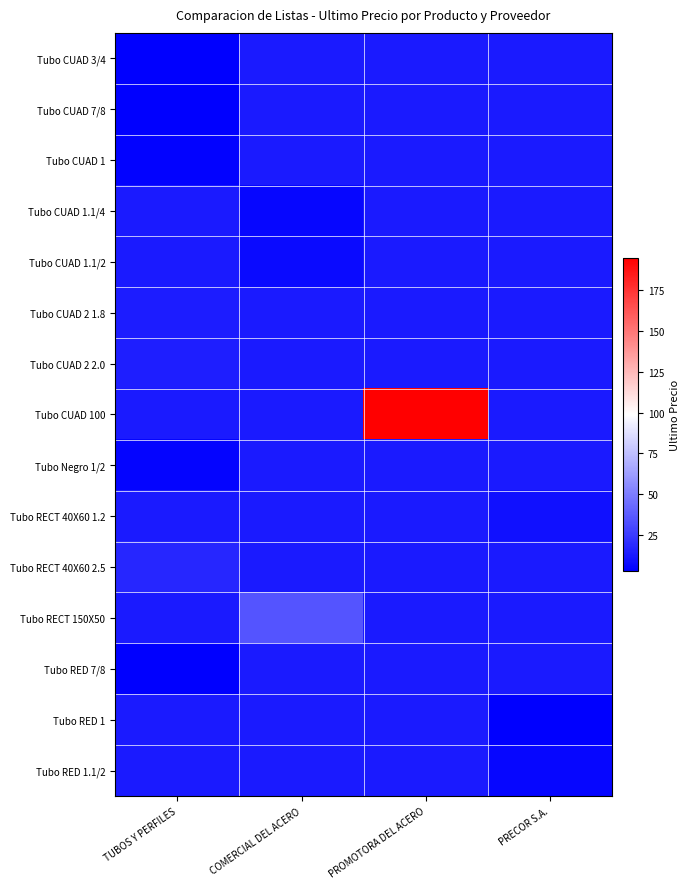

Reading left to right, extract all data points from this chart.

Tubo CUAD 3/4: TUBOS Y PERFILES=3.2	COMERCIAL DEL ACERO=0.0	PROMOTORA DEL ACERO=0.0	PRECOR S.A.=0.0
Tubo CUAD 7/8: TUBOS Y PERFILES=3.1	COMERCIAL DEL ACERO=0.0	PROMOTORA DEL ACERO=0.0	PRECOR S.A.=0.0
Tubo CUAD 1: TUBOS Y PERFILES=4.3	COMERCIAL DEL ACERO=0.0	PROMOTORA DEL ACERO=0.0	PRECOR S.A.=0.0
Tubo CUAD 1.1/4: TUBOS Y PERFILES=0.0	COMERCIAL DEL ACERO=5.5	PROMOTORA DEL ACERO=0.0	PRECOR S.A.=0.0
Tubo CUAD 1.1/2: TUBOS Y PERFILES=0.0	COMERCIAL DEL ACERO=6.6	PROMOTORA DEL ACERO=0.0	PRECOR S.A.=0.0
Tubo CUAD 2 1.8: TUBOS Y PERFILES=13.4	COMERCIAL DEL ACERO=0.0	PROMOTORA DEL ACERO=0.0	PRECOR S.A.=0.0
Tubo CUAD 2 2.0: TUBOS Y PERFILES=14.6	COMERCIAL DEL ACERO=0.0	PROMOTORA DEL ACERO=0.0	PRECOR S.A.=0.0
Tubo CUAD 100: TUBOS Y PERFILES=0.0	COMERCIAL DEL ACERO=0.0	PROMOTORA DEL ACERO=195.0	PRECOR S.A.=0.0
Tubo Negro 1/2: TUBOS Y PERFILES=4.5	COMERCIAL DEL ACERO=0.0	PROMOTORA DEL ACERO=0.0	PRECOR S.A.=0.0
Tubo RECT 40X60 1.2: TUBOS Y PERFILES=0.0	COMERCIAL DEL ACERO=0.0	PROMOTORA DEL ACERO=0.0	PRECOR S.A.=8.9
Tubo RECT 40X60 2.5: TUBOS Y PERFILES=17.4	COMERCIAL DEL ACERO=0.0	PROMOTORA DEL ACERO=0.0	PRECOR S.A.=0.0
Tubo RECT 150X50: TUBOS Y PERFILES=0.0	COMERCIAL DEL ACERO=35.0	PROMOTORA DEL ACERO=0.0	PRECOR S.A.=0.0
Tubo RED 7/8: TUBOS Y PERFILES=3.2	COMERCIAL DEL ACERO=0.0	PROMOTORA DEL ACERO=0.0	PRECOR S.A.=0.0
Tubo RED 1: TUBOS Y PERFILES=0.0	COMERCIAL DEL ACERO=0.0	PROMOTORA DEL ACERO=0.0	PRECOR S.A.=2.8
Tubo RED 1.1/2: TUBOS Y PERFILES=0.0	COMERCIAL DEL ACERO=0.0	PROMOTORA DEL ACERO=0.0	PRECOR S.A.=5.3